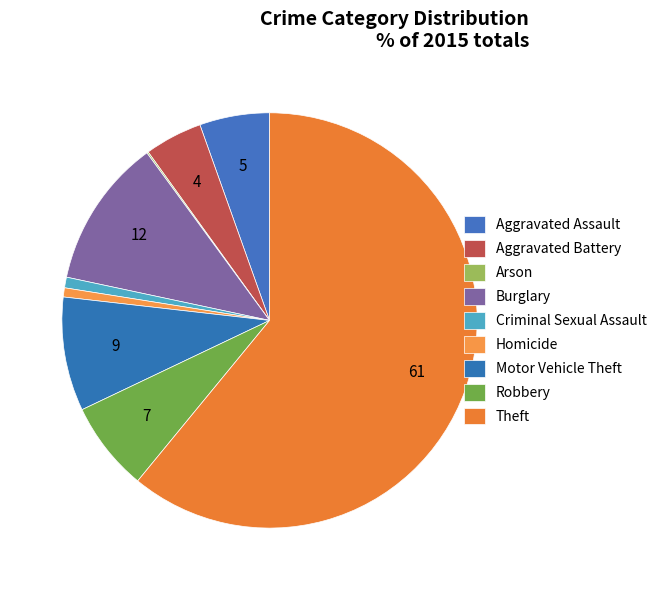

True or false: Theft accounts for 61% of the total.

True